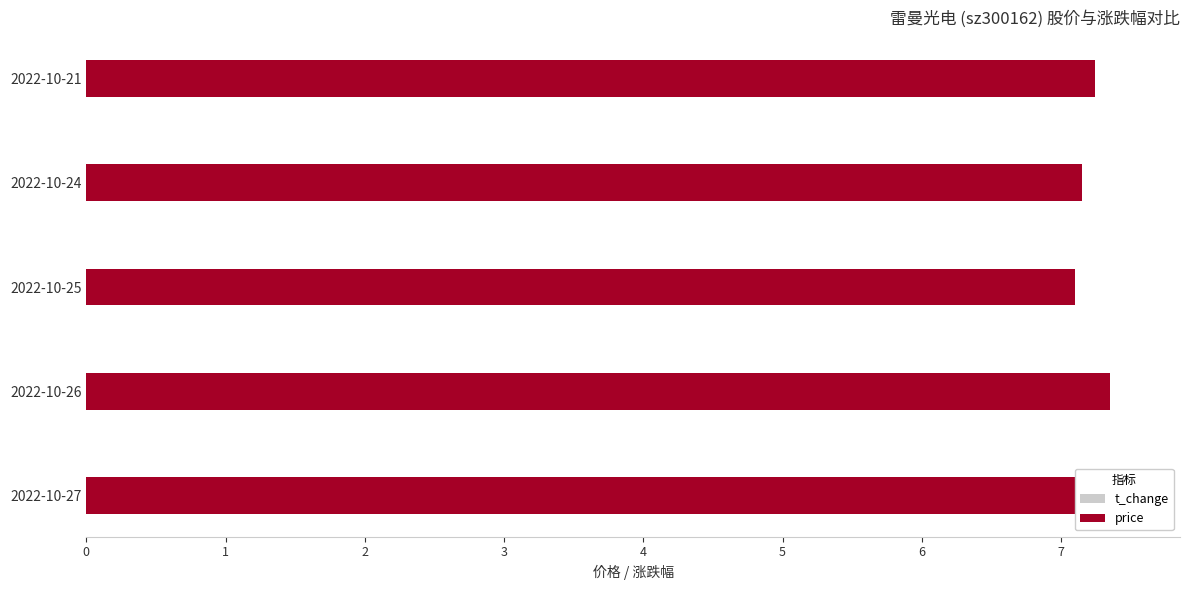

What is the value of the t_change bar at the 5th from the left?

1.8